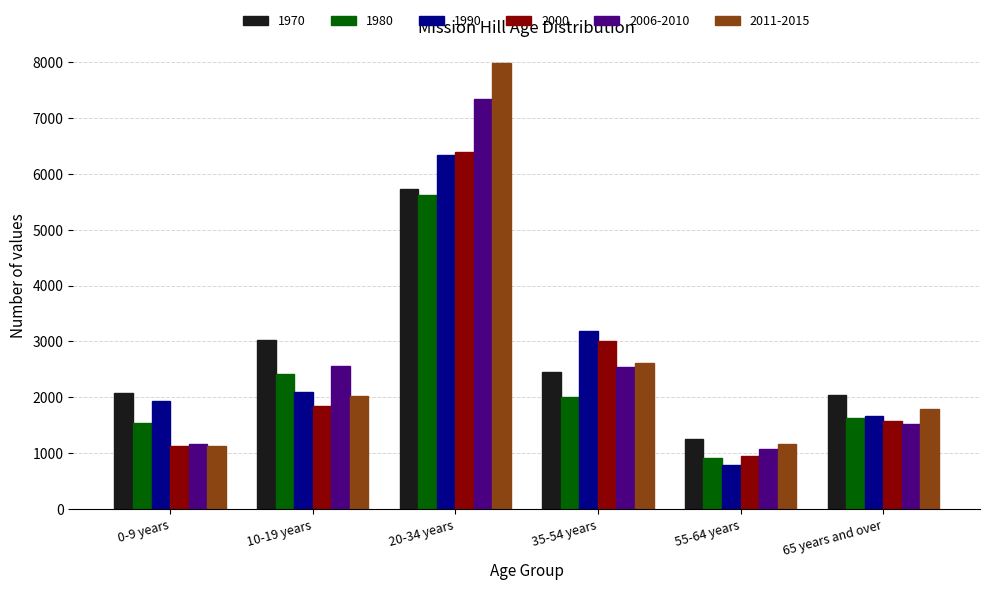

Which series has the largest range (max minus min)?

2011-2015